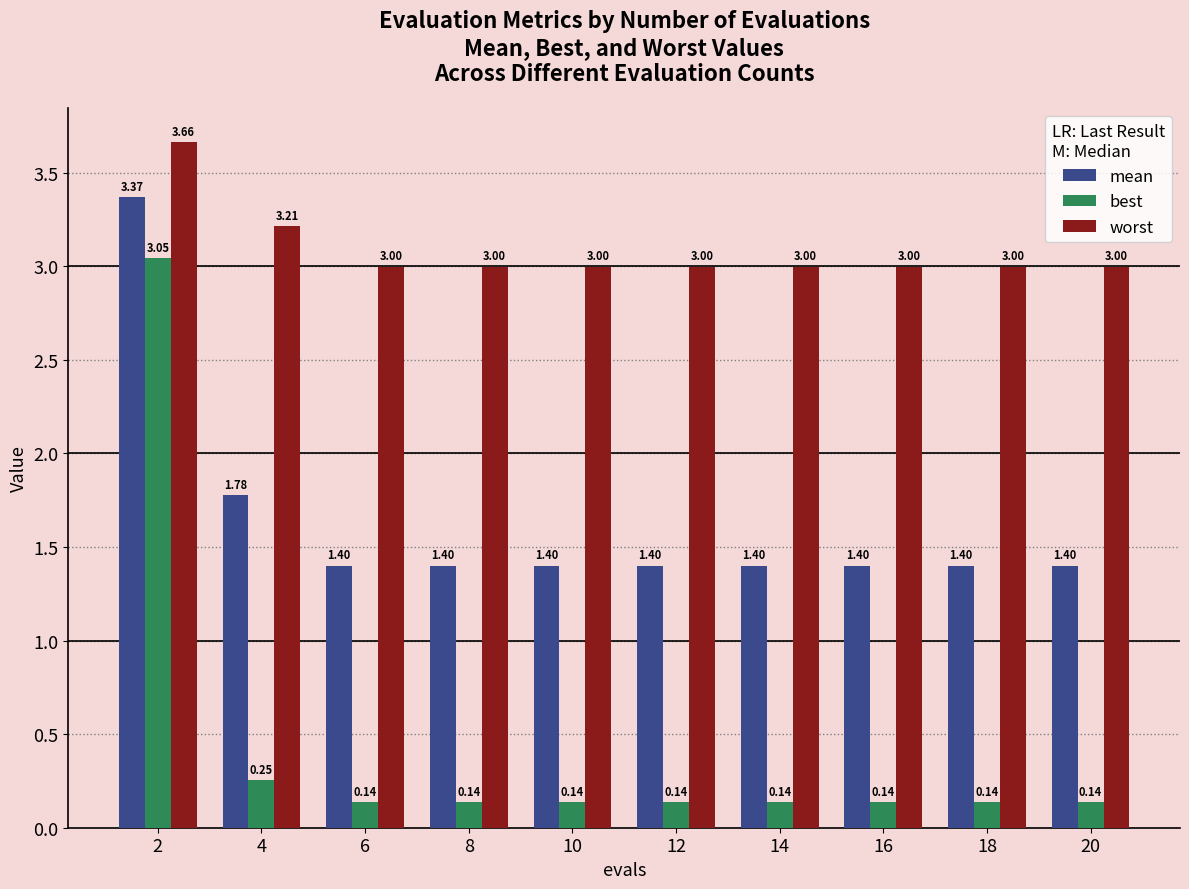

Are the bars horizontal?

No